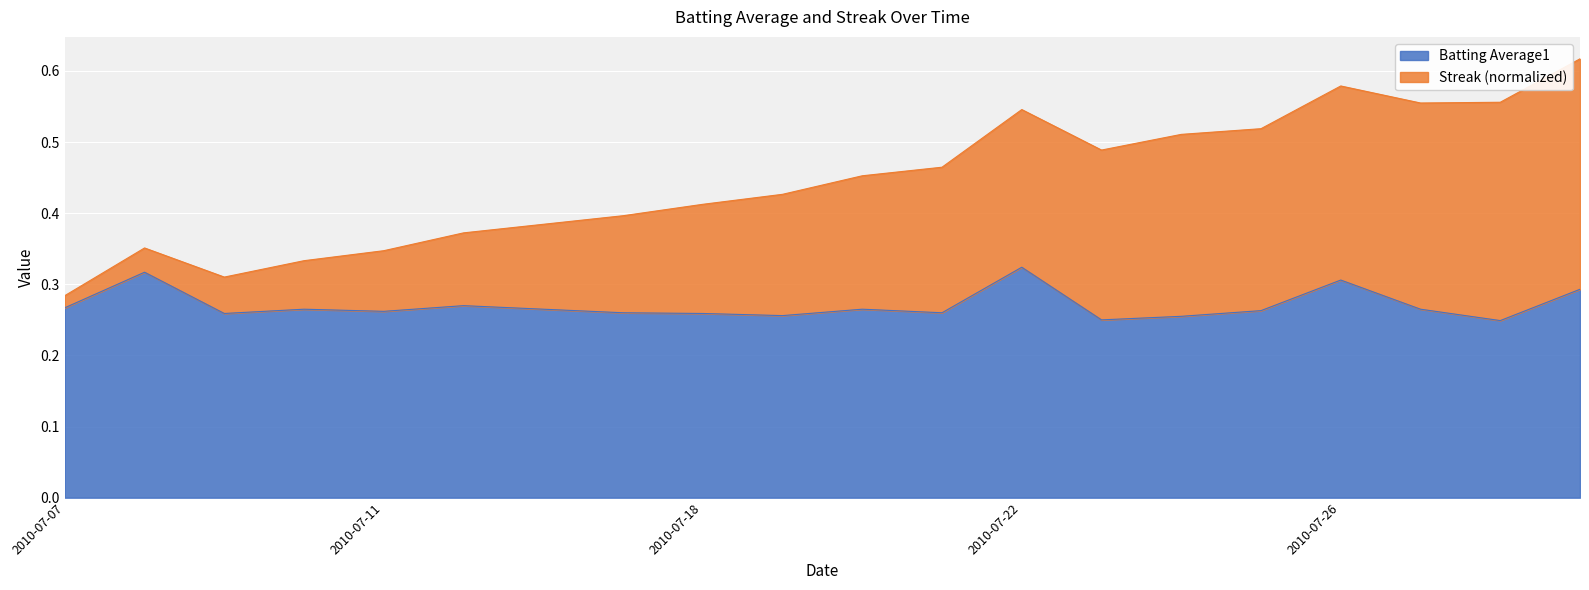

What is the value of the 12th point from the left?

0.3